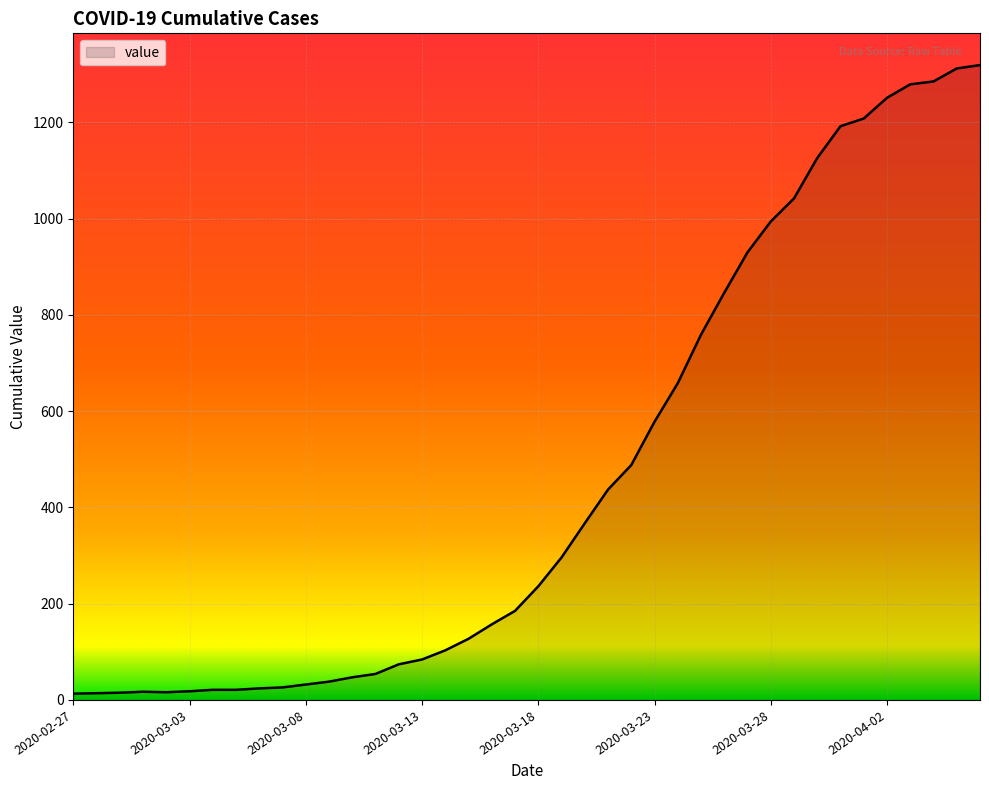

What is the difference between the maximum and minimum values?

1306